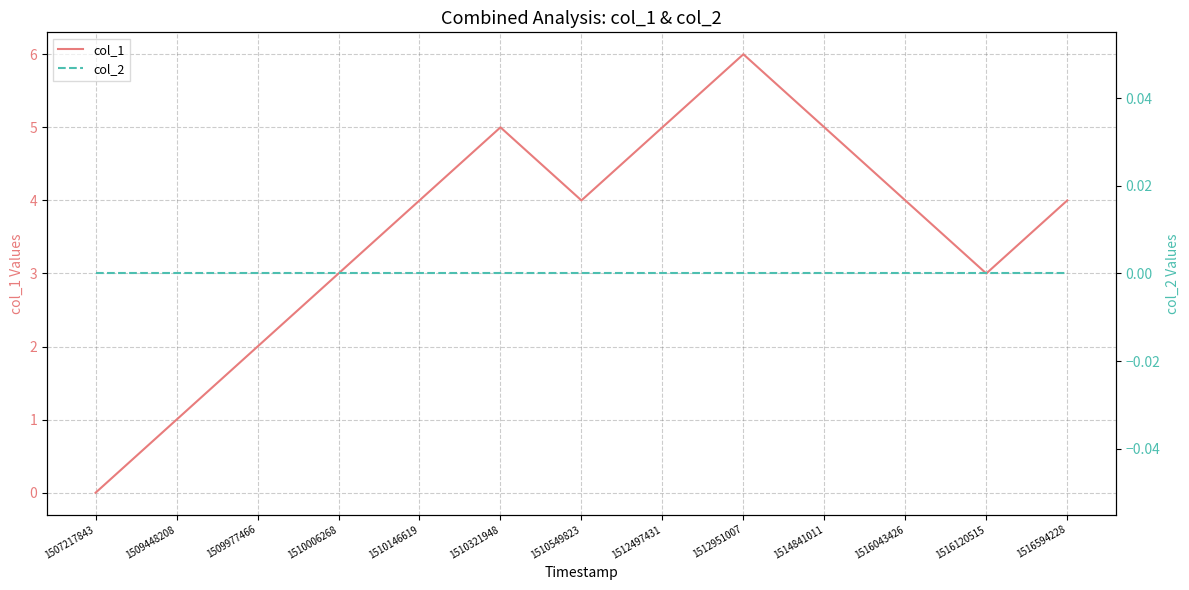

Which has a higher value, 1509448208 or 1514841011?

1514841011